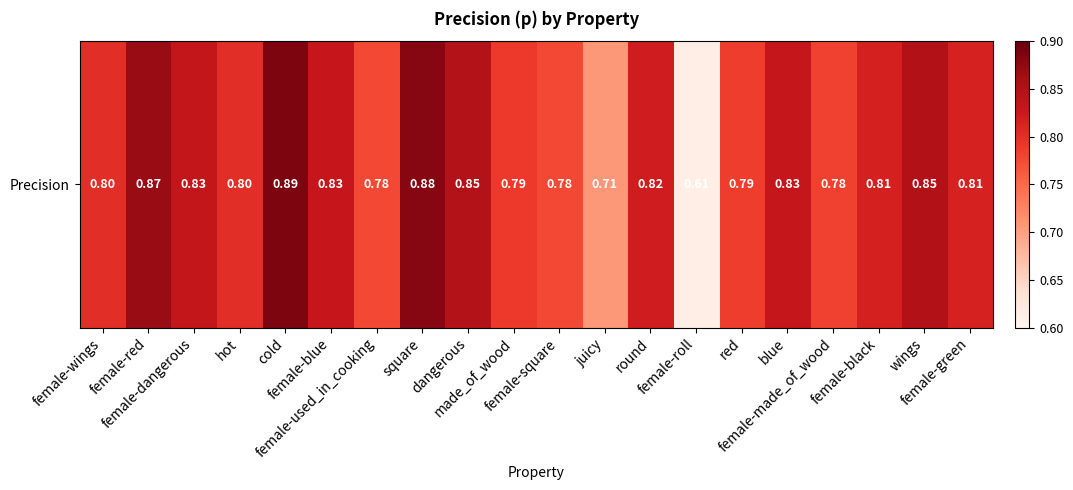

List the labels in order of value, smallest first.

female-roll, juicy, female-used_in_cooking, female-square, female-made_of_wood, red, made_of_wood, hot, female-wings, female-green, female-black, round, female-blue, blue, female-dangerous, dangerous, wings, female-red, square, cold